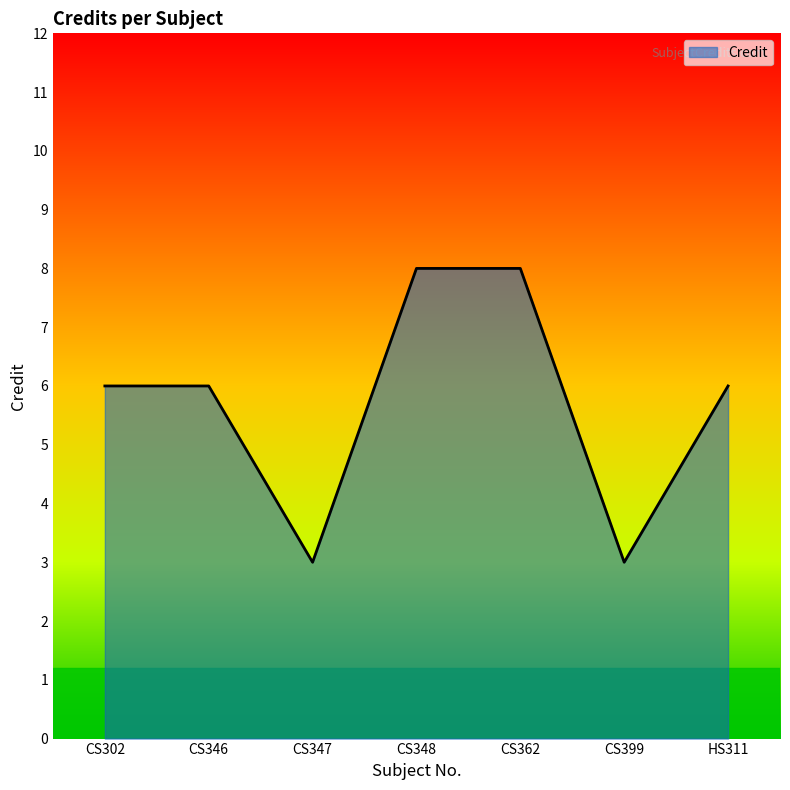

What is the smallest value displayed?

3